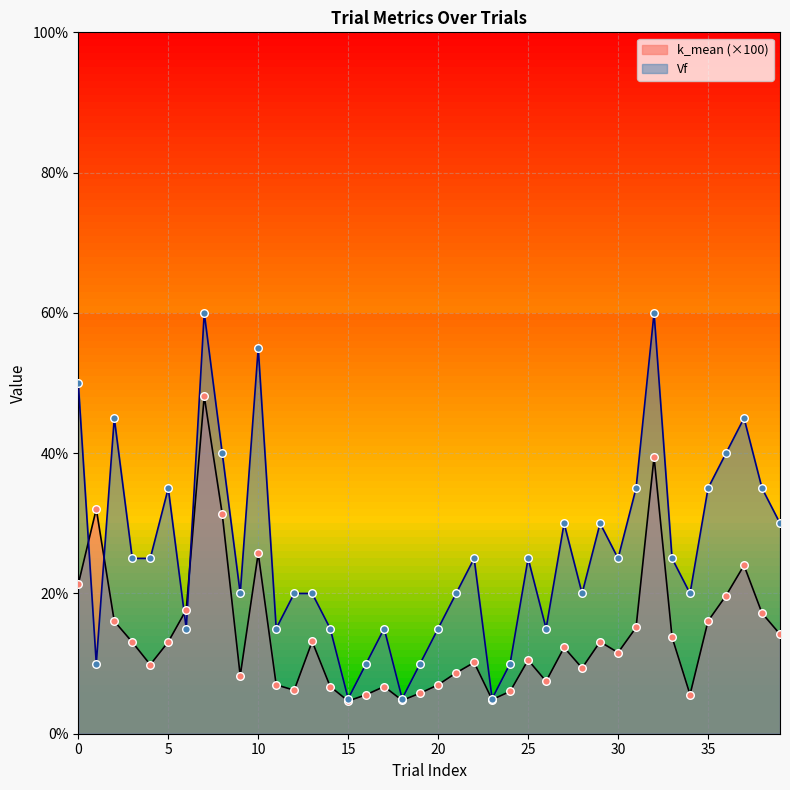

Which series has the largest total across all categories?

Vf